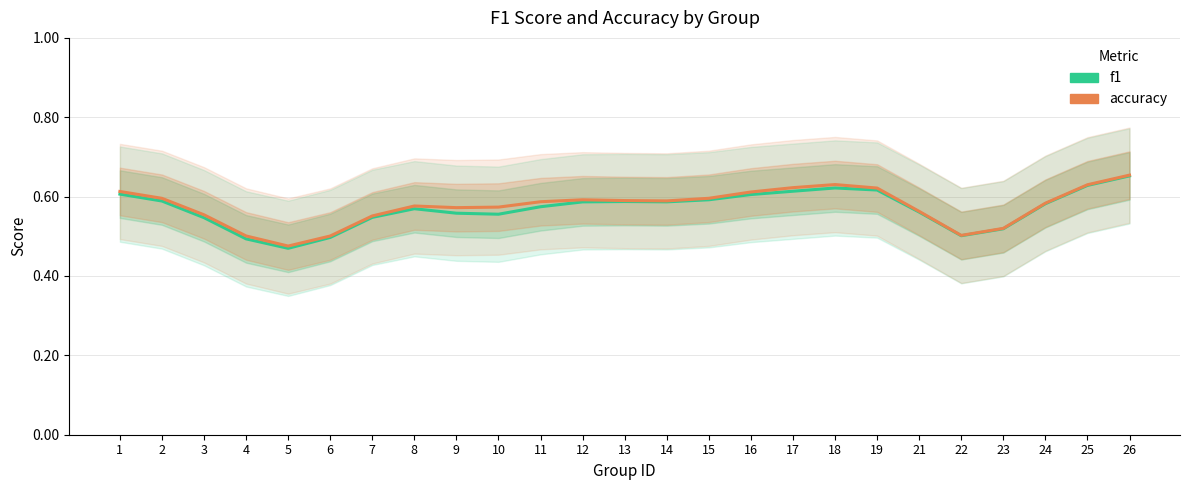

List the series in order of their overall mean, highest first.

accuracy, f1